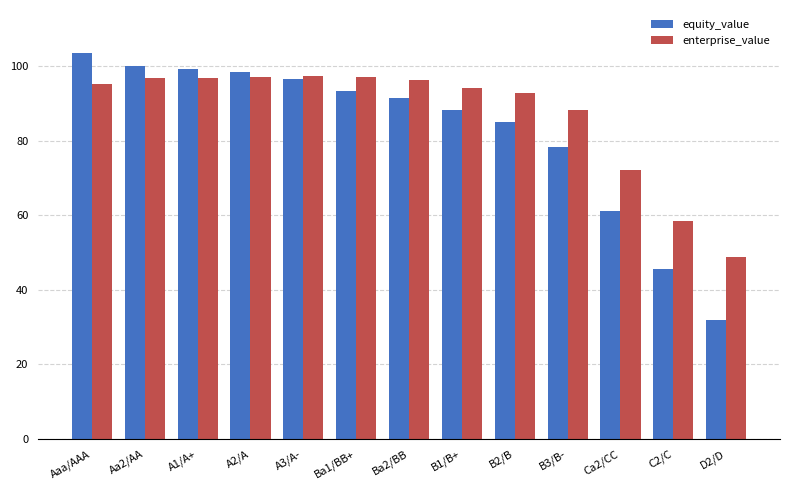

What is the sum of the enterprise_value values at B1/B+ and C2/C?

152.6